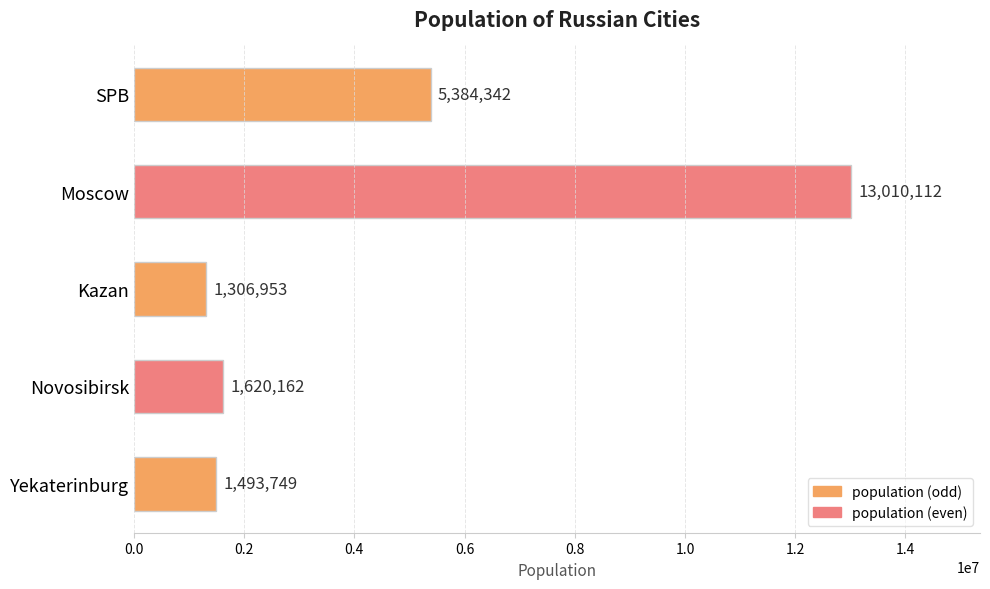

List the labels in order of value, largest first.

Moscow, SPB, Novosibirsk, Yekaterinburg, Kazan